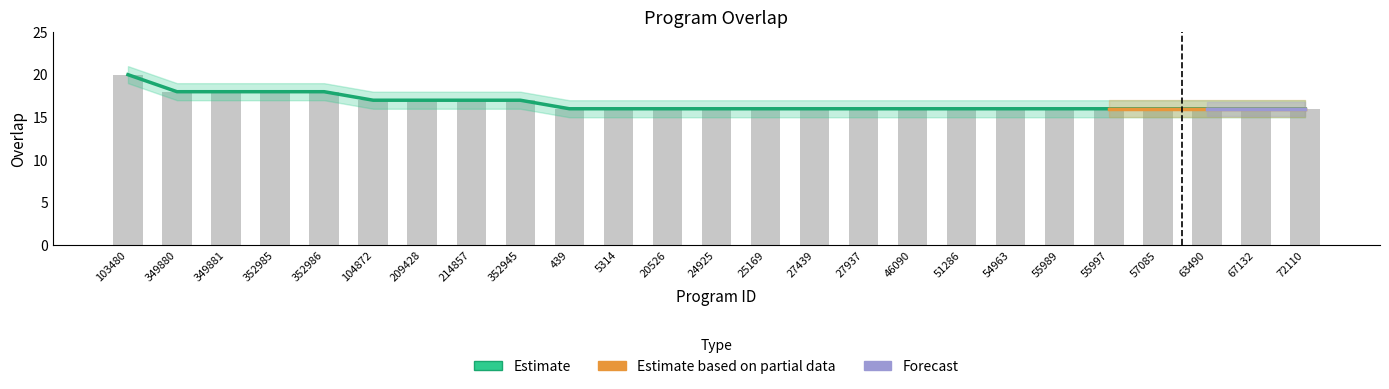

What is the greatest value displayed?

20